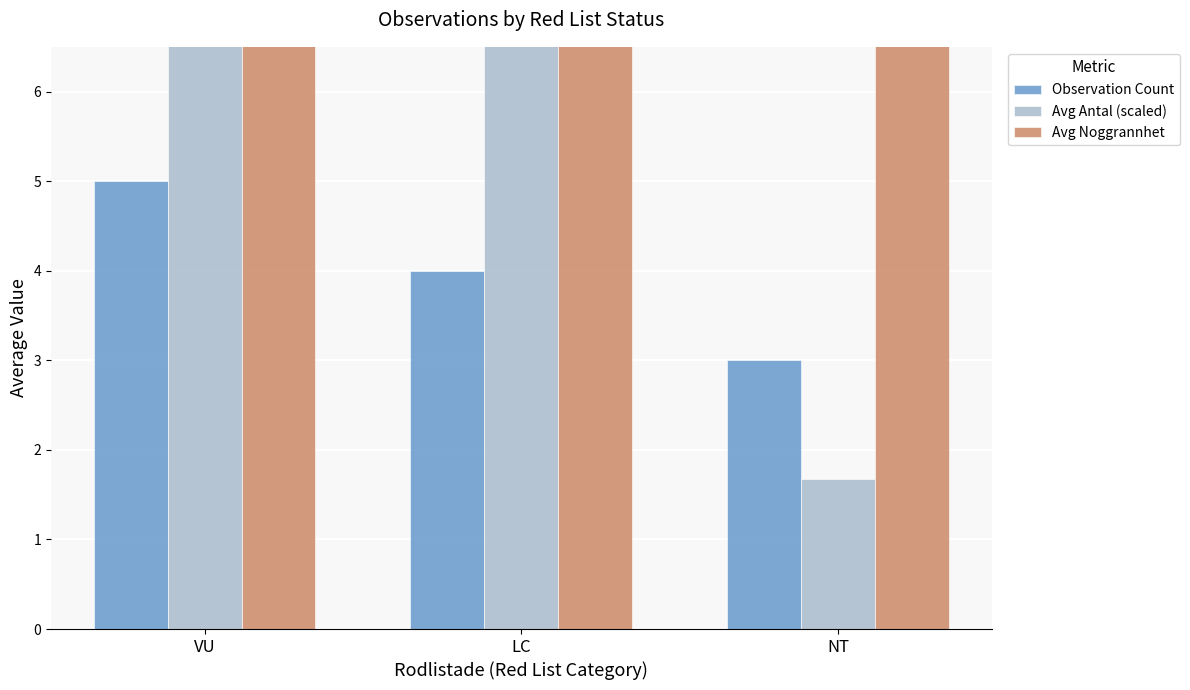

Is the value of Avg Noggrannhet at VU greater than the value of Avg Antal (scaled) at VU?

No